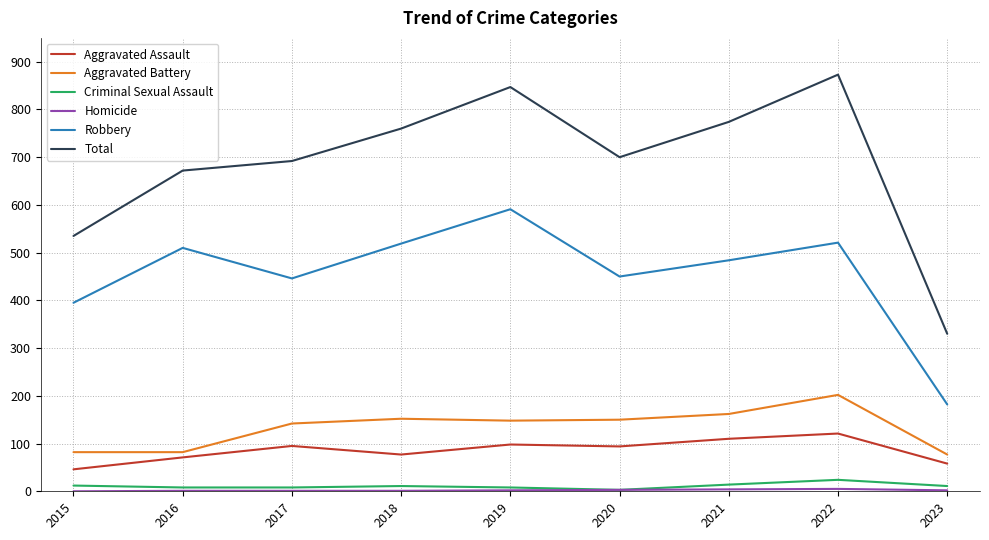

True or false: Robbery has a value of 807 at 2019.

False